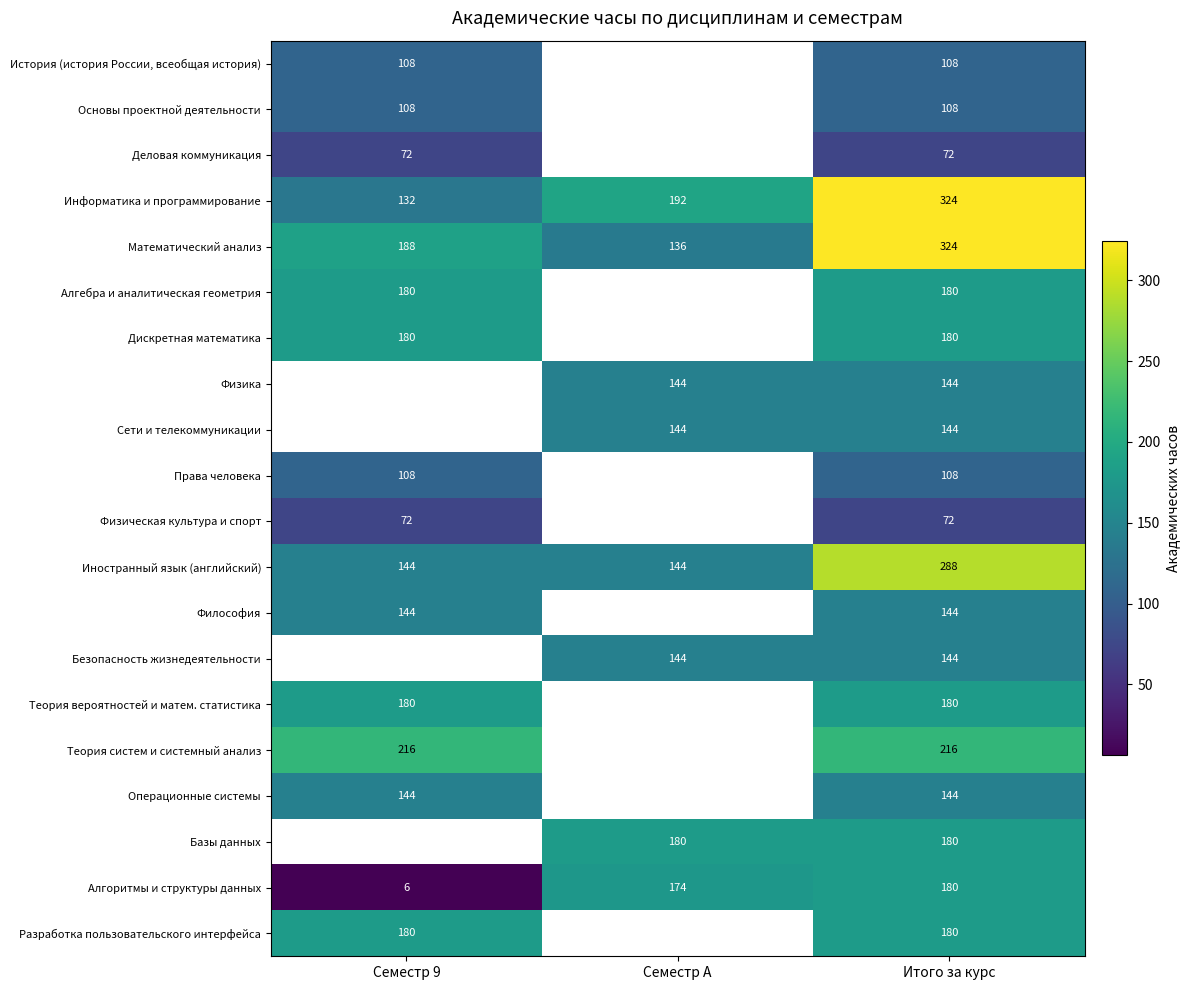

What is the spread (max minus min) of values at Итого за курс?

252